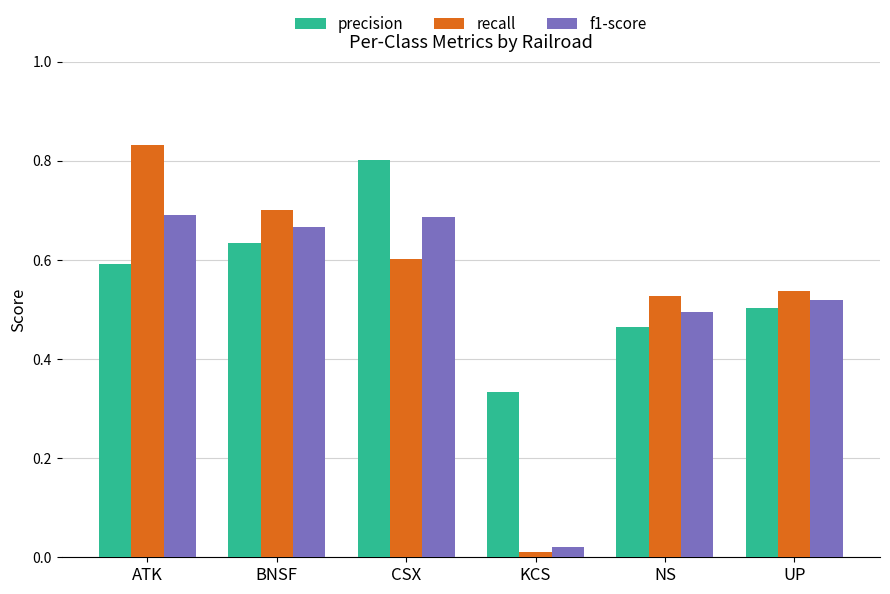

What is the total value across all series at CSX?

2.1